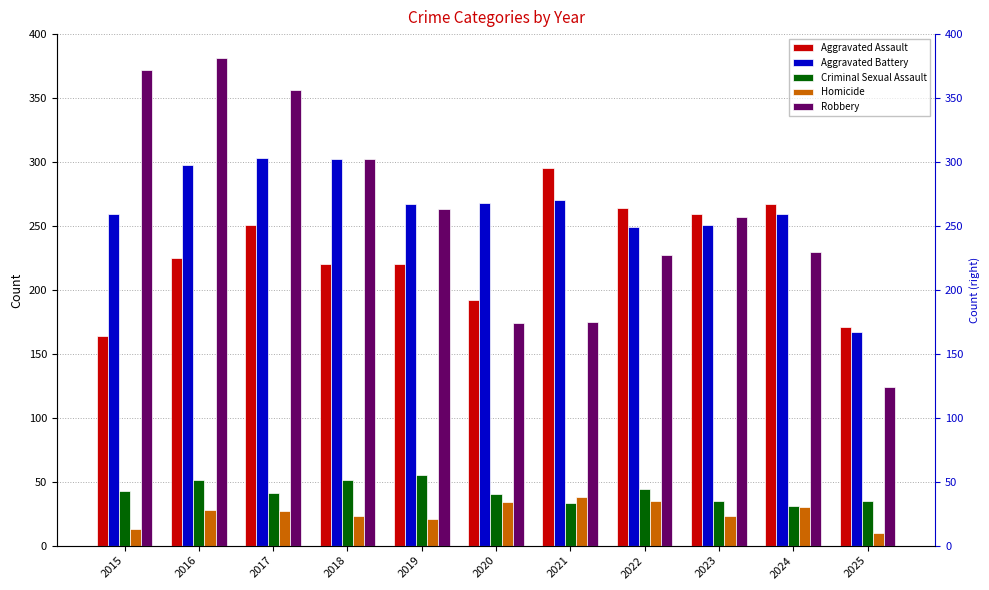

Which series has the largest range (max minus min)?

Robbery